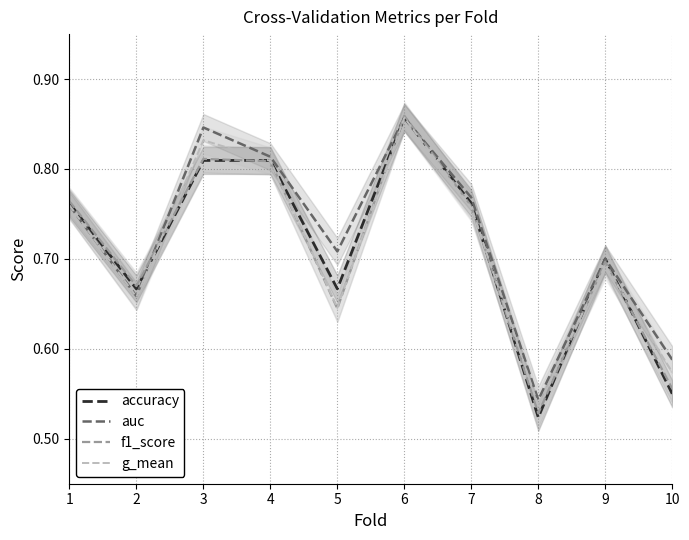

Which series has the largest range (max minus min)?

accuracy